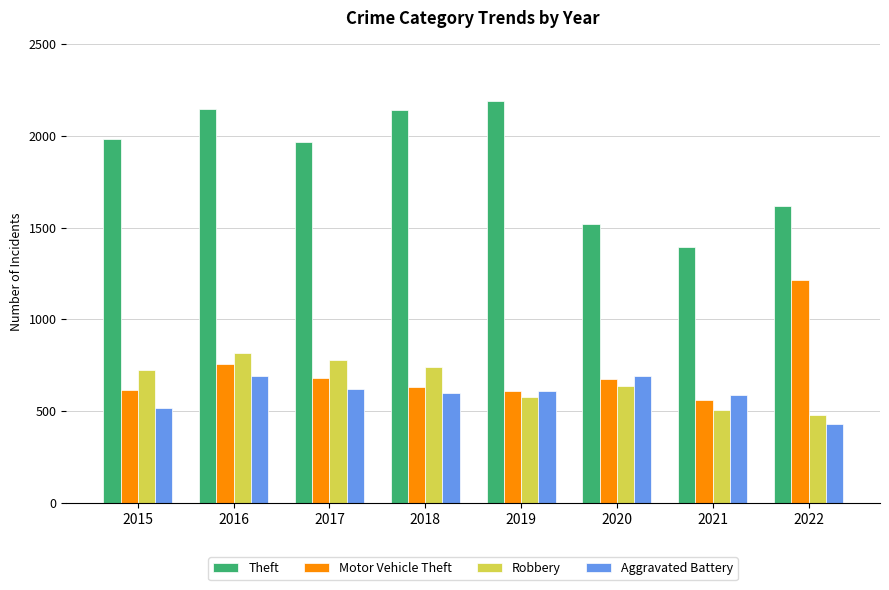

Which category has the lowest value in the Theft series?

2021